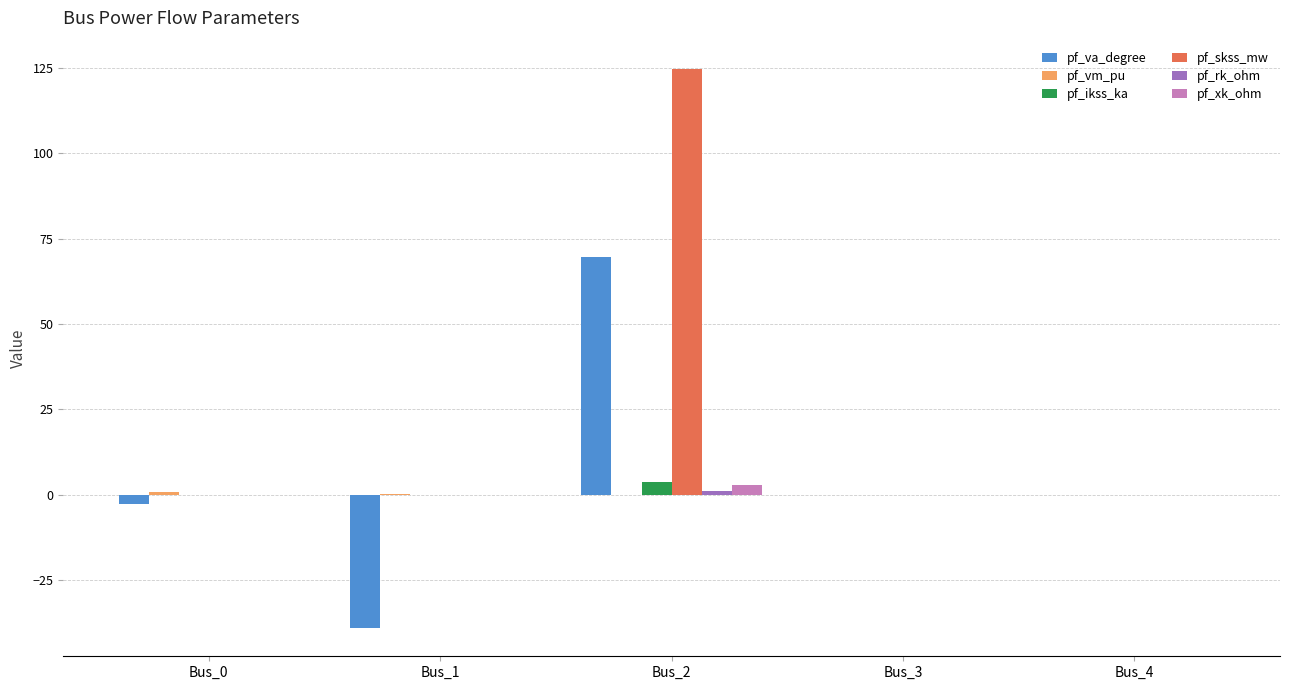

Which series has the largest total across all categories?

pf_skss_mw